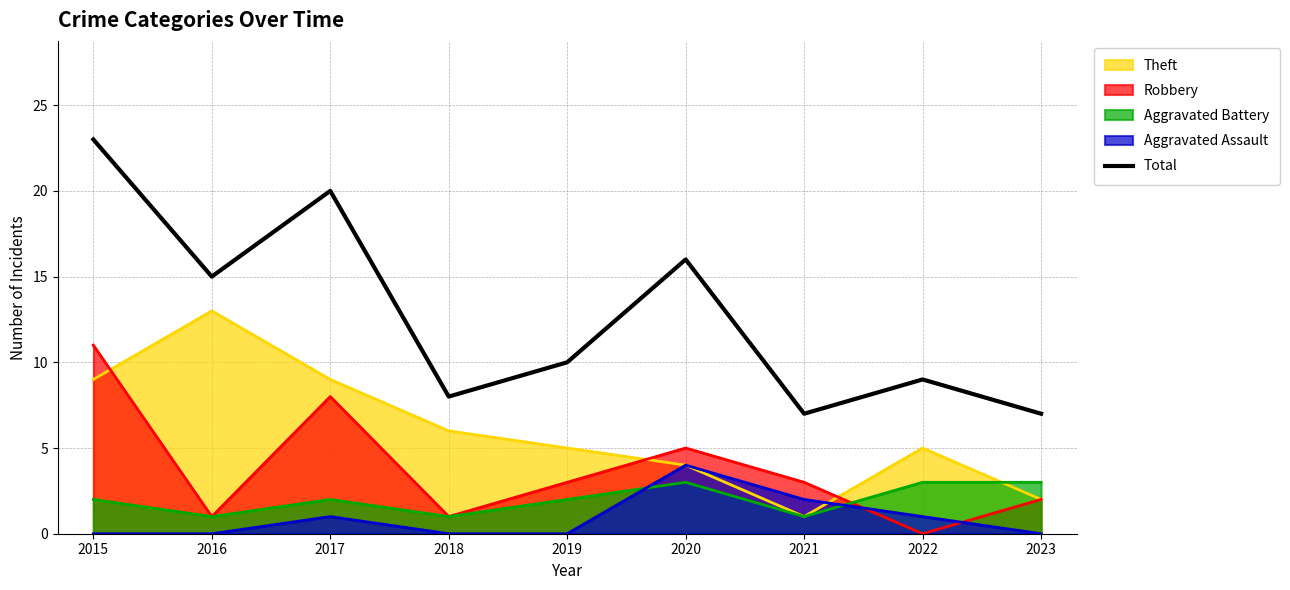

At which category does the chart reach its peak across all series?

2015